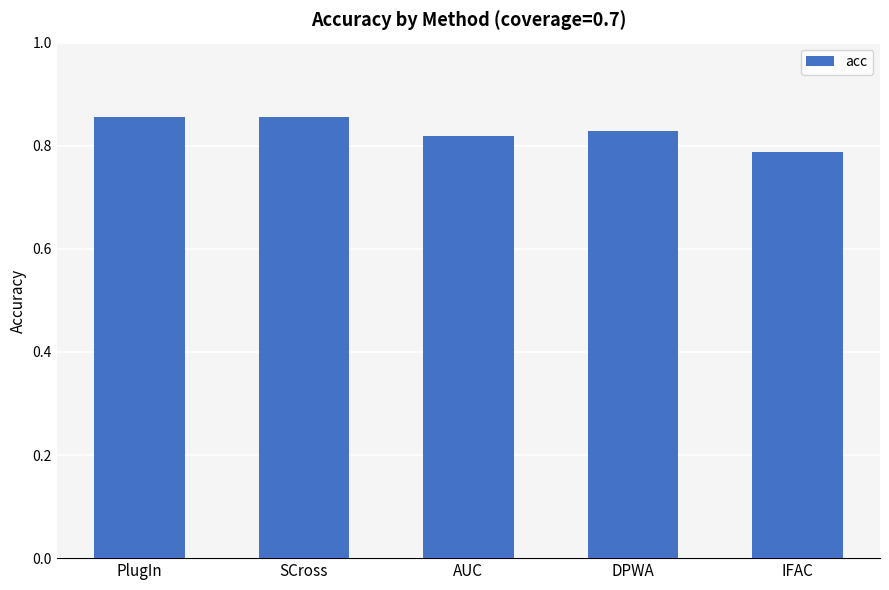

True or false: the data shows 1.1 at DPWA.

False